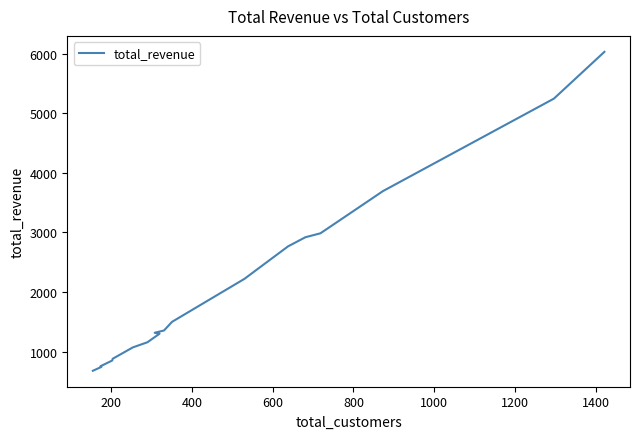

Is this an area chart (filled region under the line)?

No